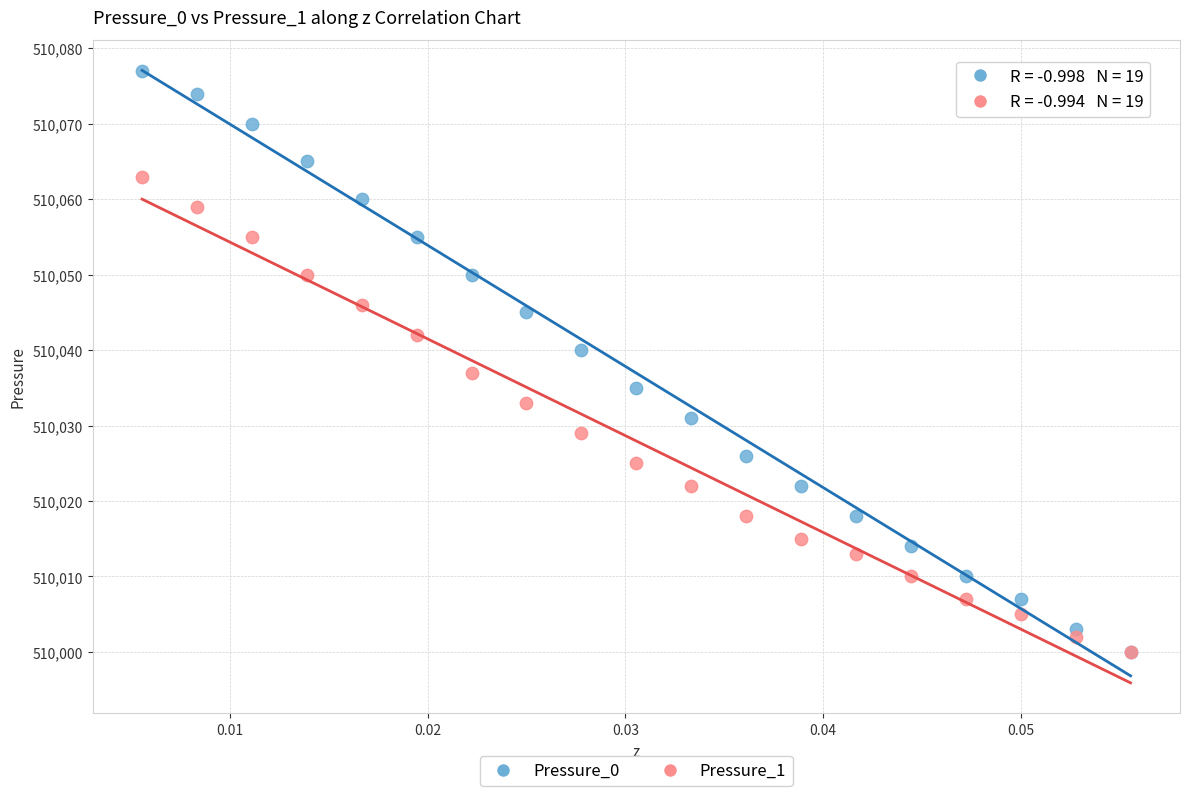

Across all series, what Y value is closest to 510038?

510037